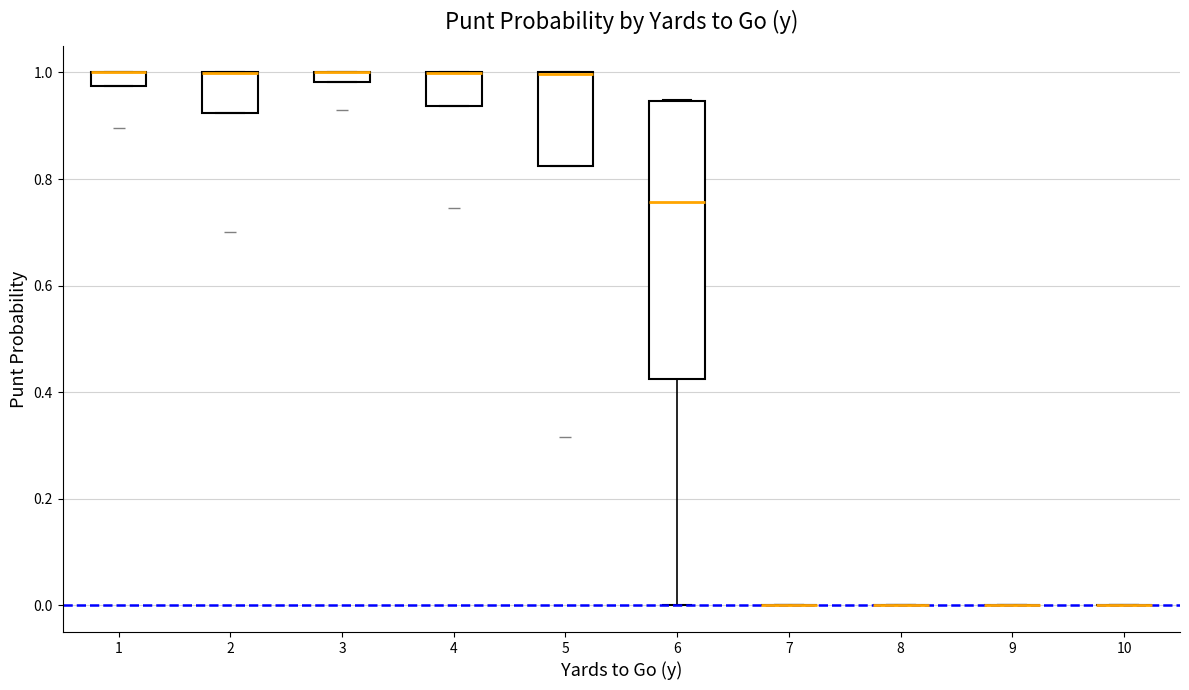

Where is the upper edge of the box at x = 4 on the y-axis? The values are not printed on the chart, so give them approximately, as read against the axis.

1.00